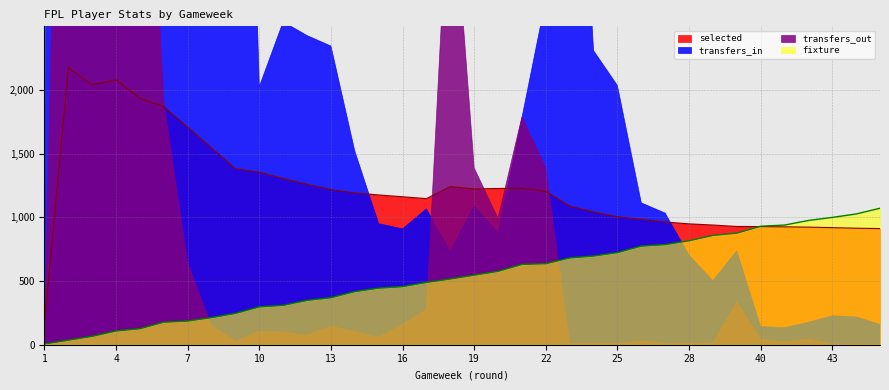

True or false: selected and fixture intersect in this chart.

True